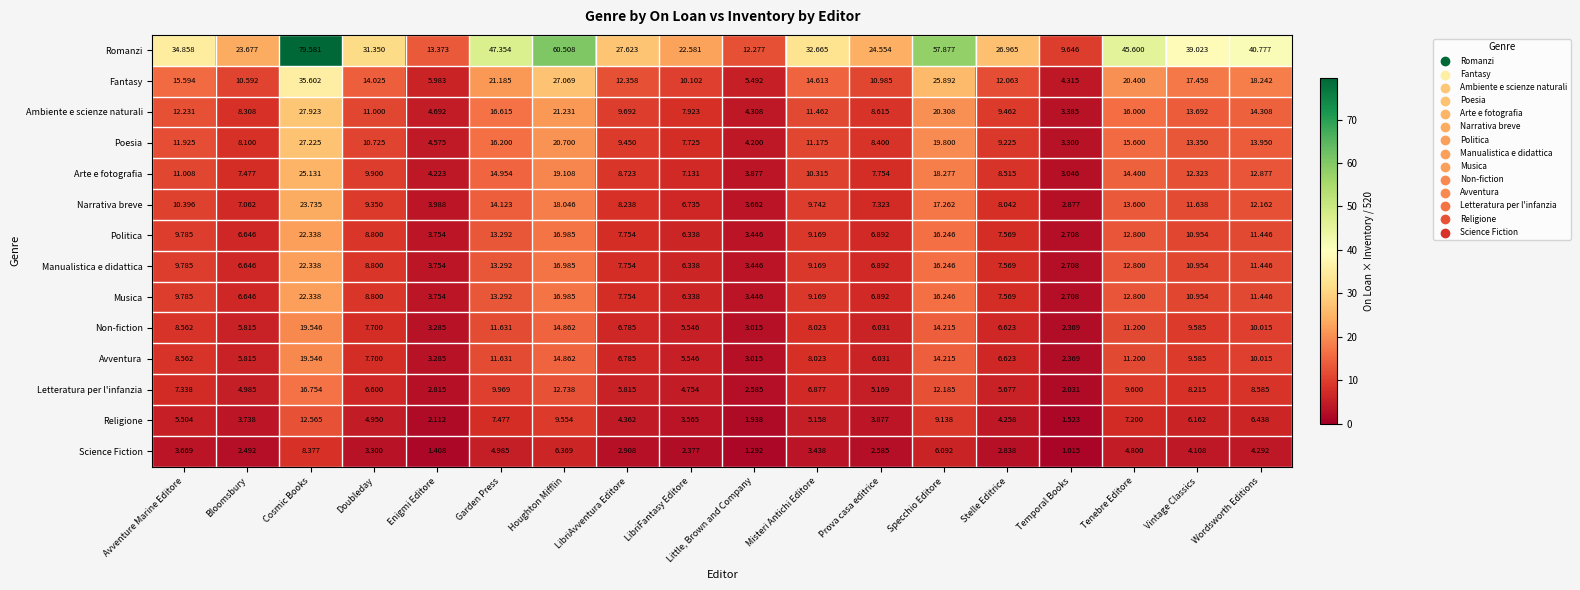

Which label corresponds to the smallest value in the chart?

Temporal Books